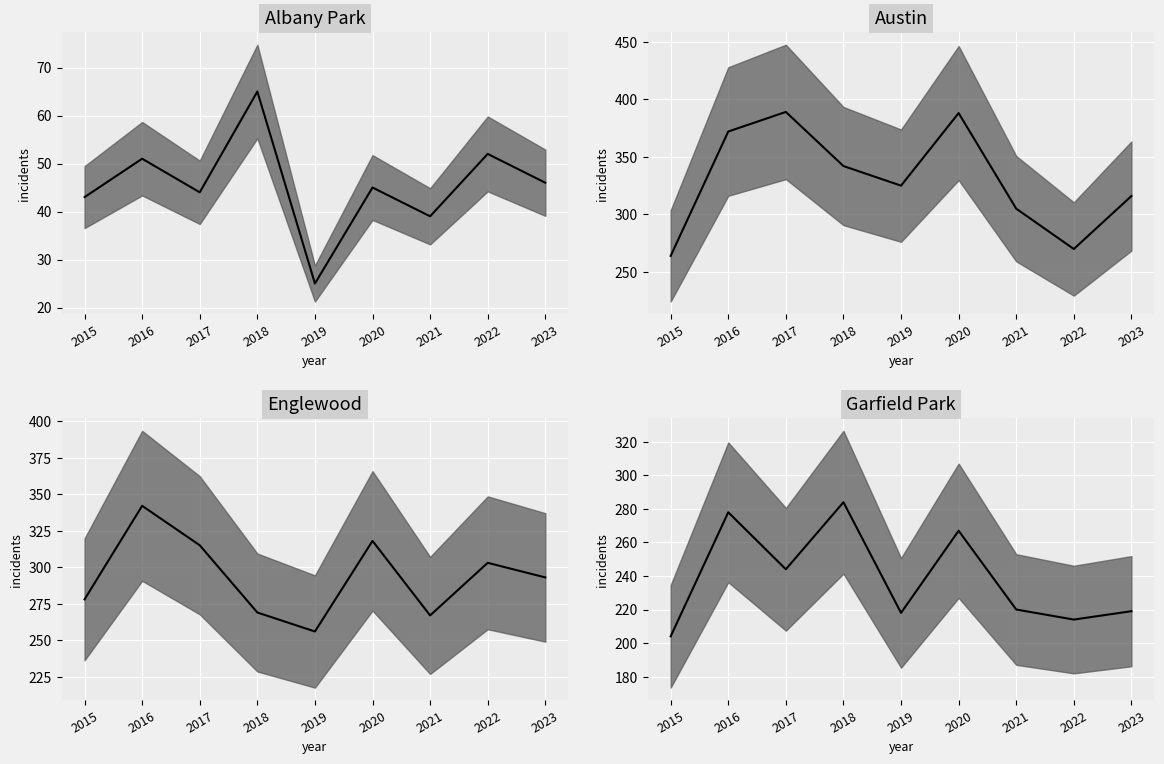

Read the Austin median value at 2019, to the nearest 50.

300